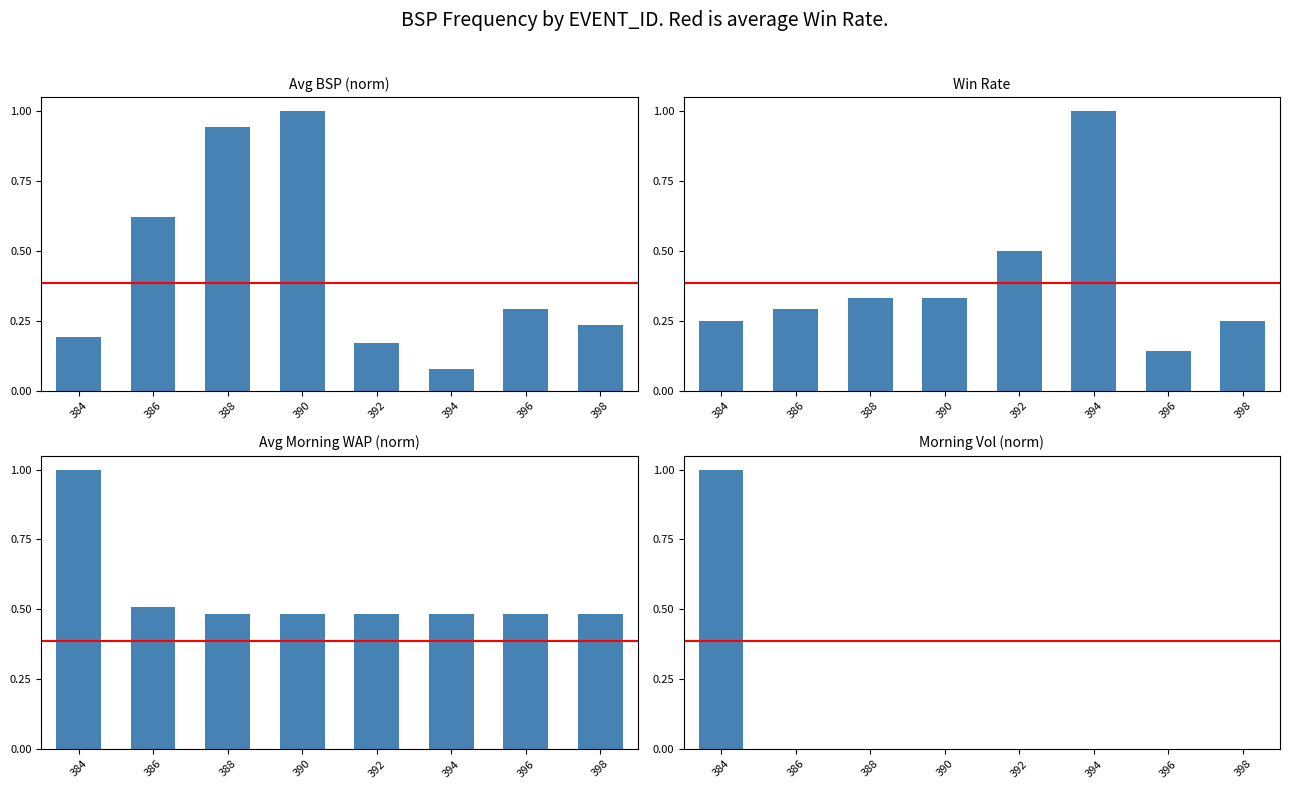

Which series has the widest spread of values?

Morning Traded Vol